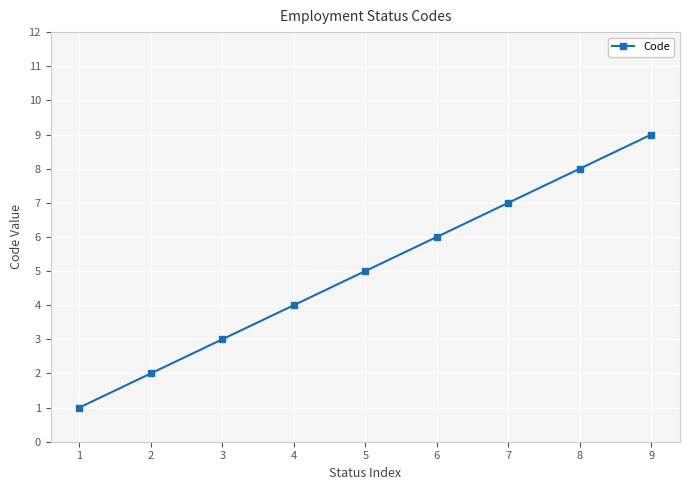

What is the sum of all values?

45